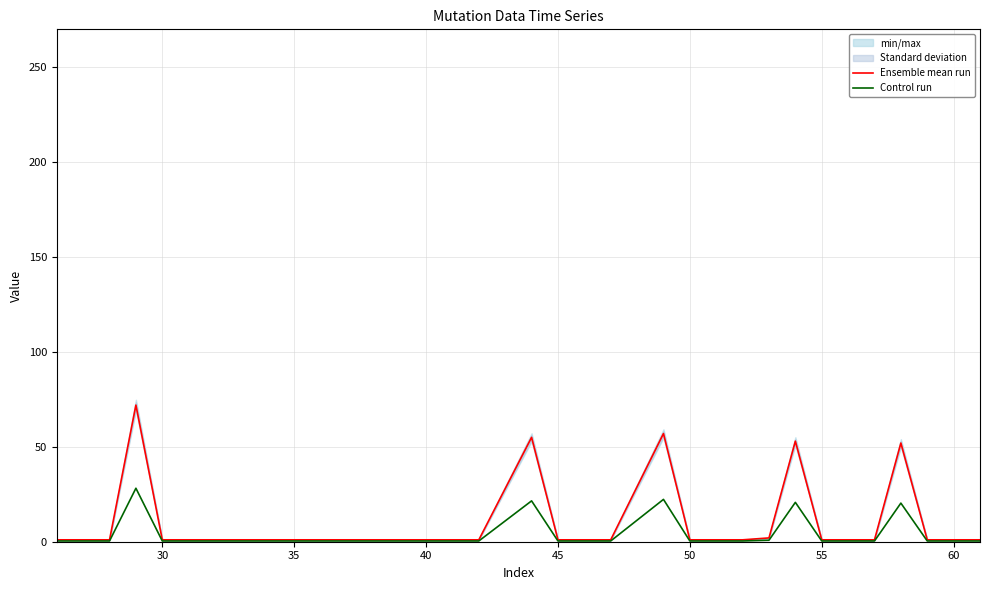

Does the chart have visible grid lines?

Yes